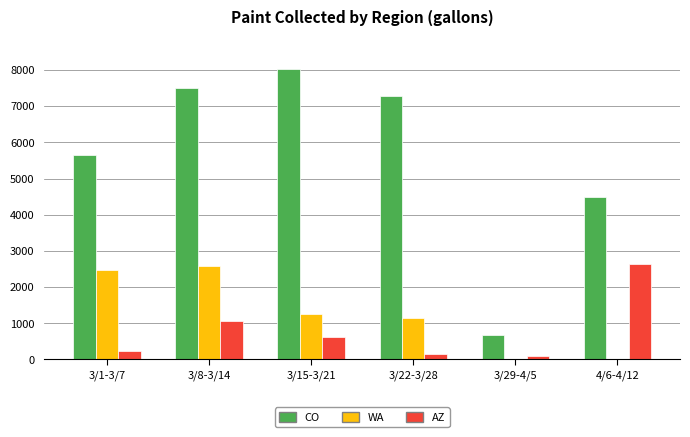

Where is AZ nearest to the value 1356?

3/8-3/14